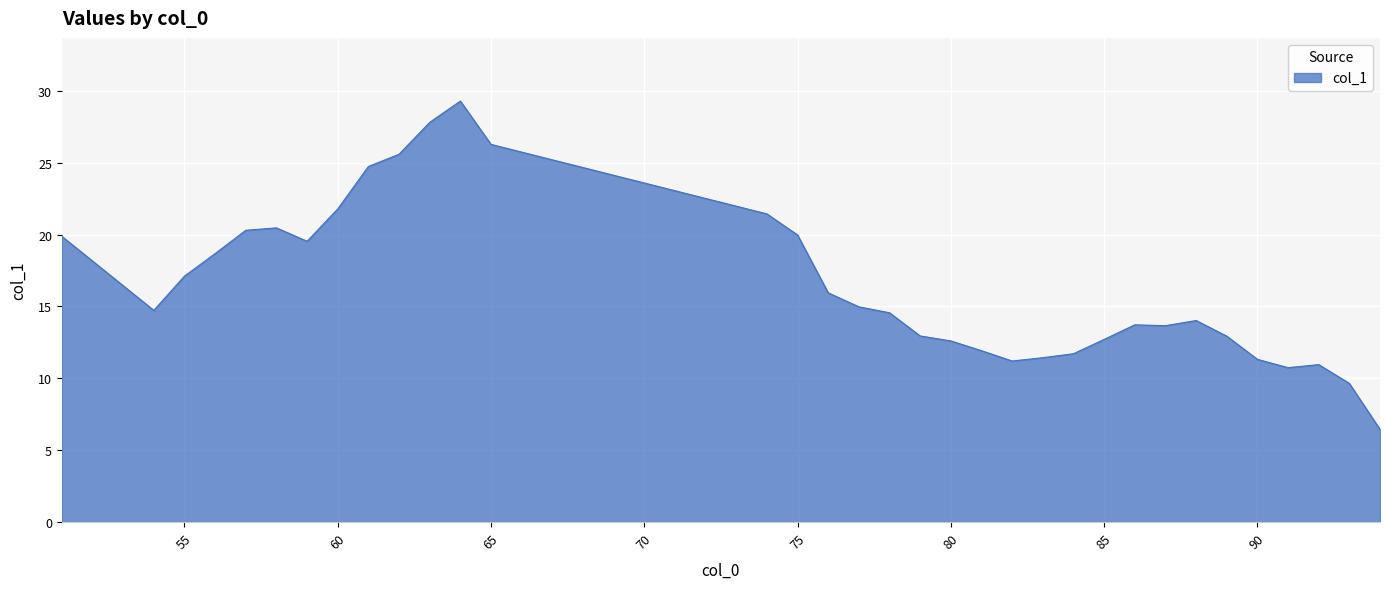

What is the difference between the maximum and minimum values?

22.8